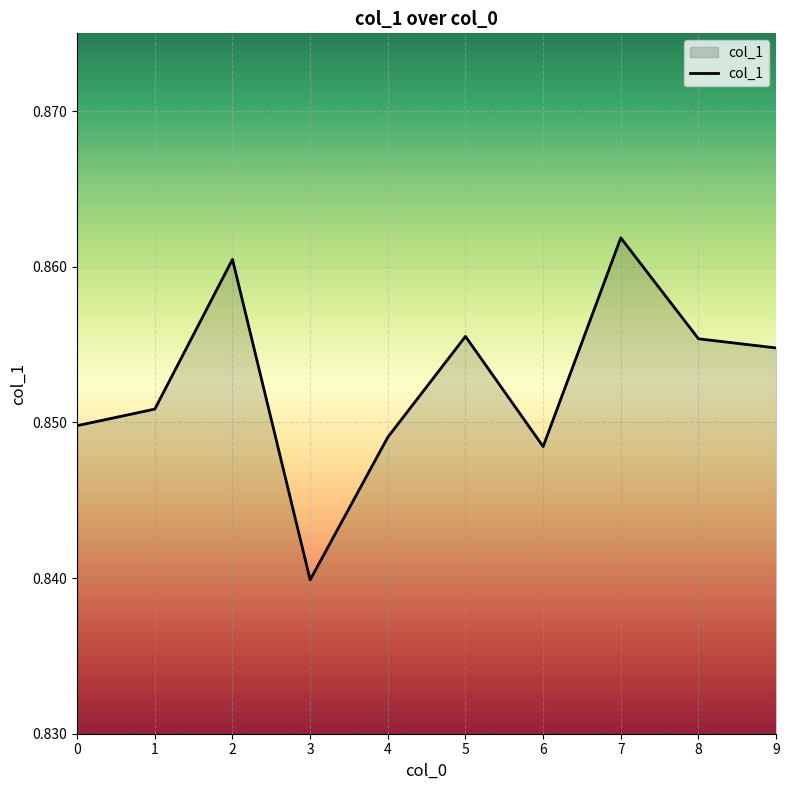

Is it true that the value at 5 is 1.5?

False